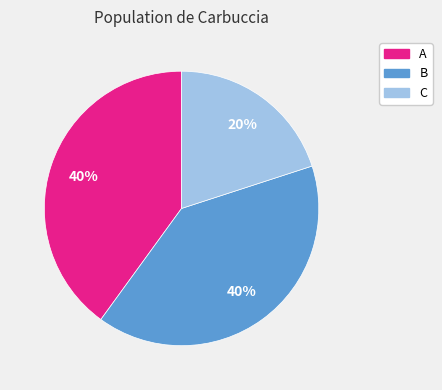

Do B and A together represent more than half of the pie?

Yes